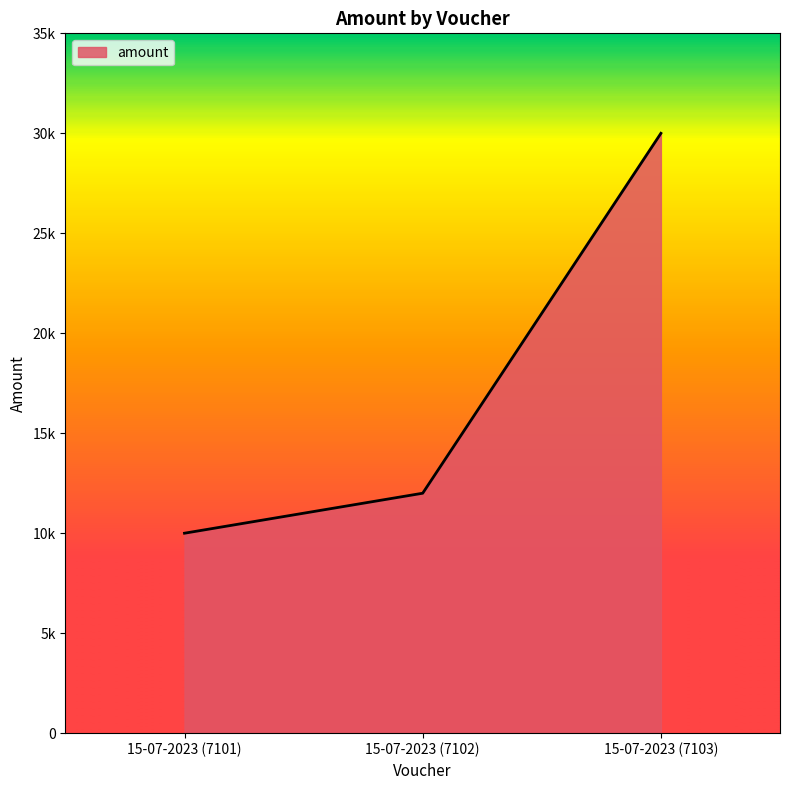

Which category has the lowest value across all series?

15-07-2023 (7101)